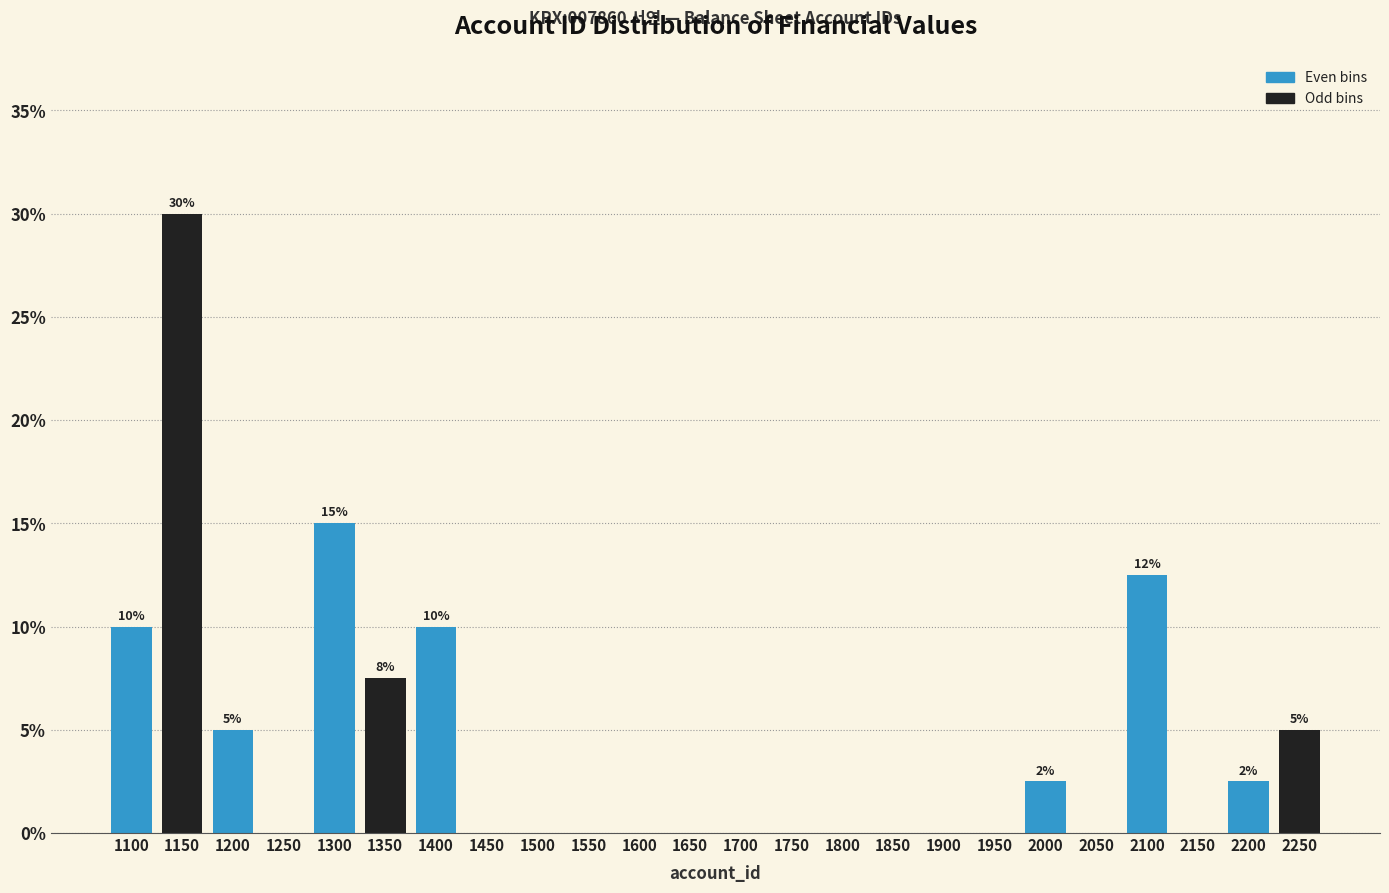

Reading right to left, list all the values displayed in this chart.

2250=5.0	2200=2.5	2150=0.0	2100=12.5	2050=0.0	2000=2.5	1950=0.0	1900=0.0	1850=0.0	1800=0.0	1750=0.0	1700=0.0	1650=0.0	1600=0.0	1550=0.0	1500=0.0	1450=0.0	1400=10.0	1350=7.5	1300=15.0	1250=0.0	1200=5.0	1150=30.0	1100=10.0